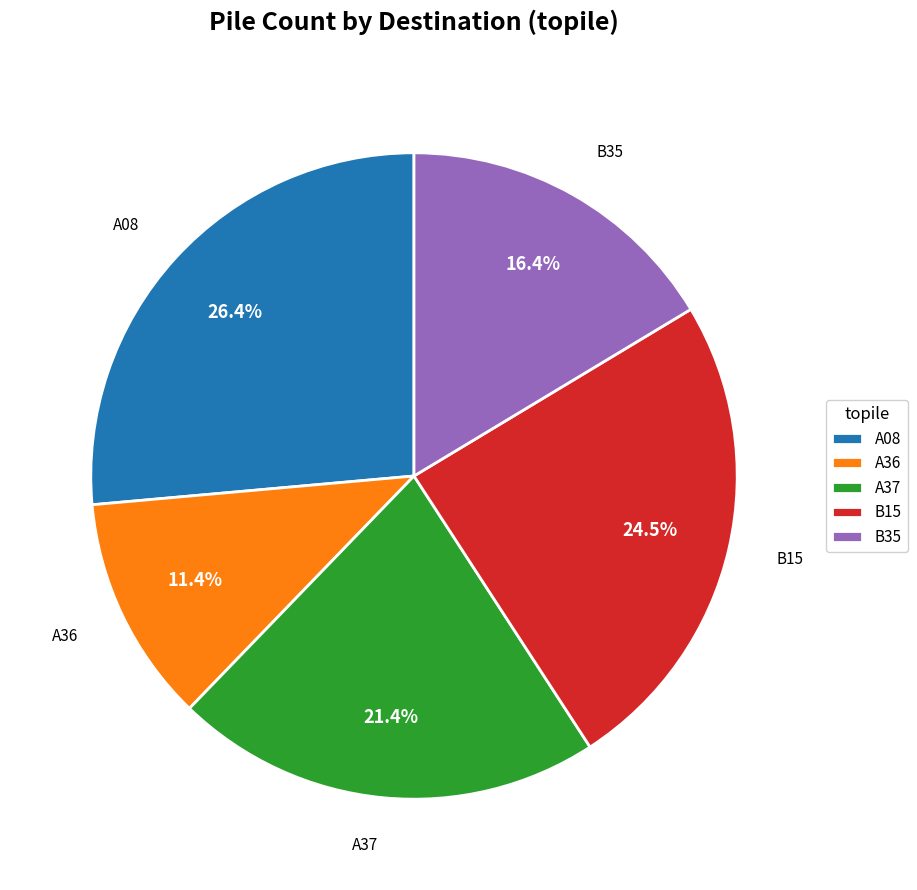

The A08 slice represents 18% of the pie. True or false?

False